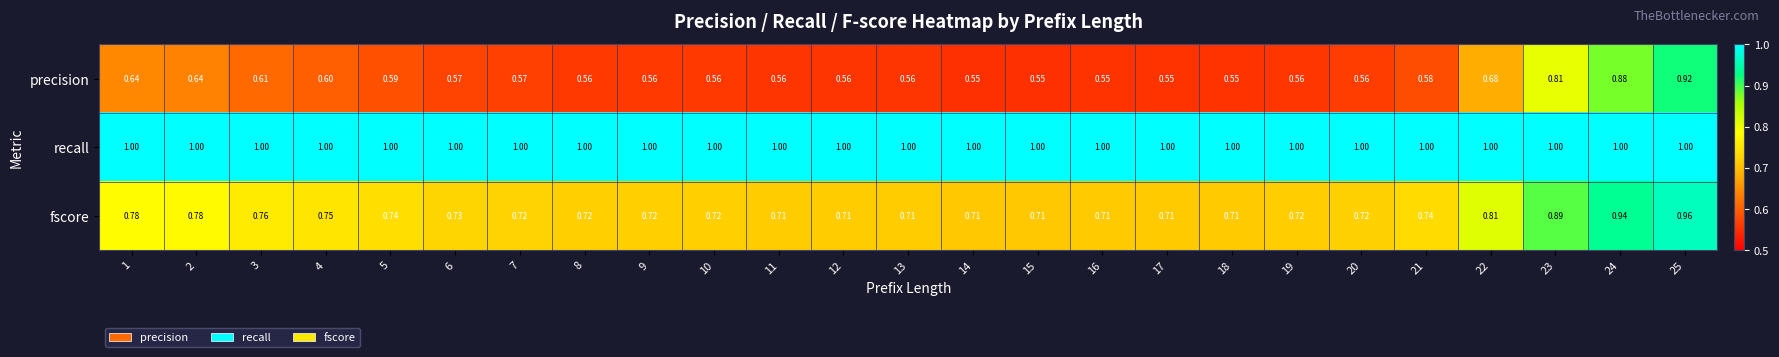

Rank the series by their maximum value, from highest to lowest.

recall, fscore, precision